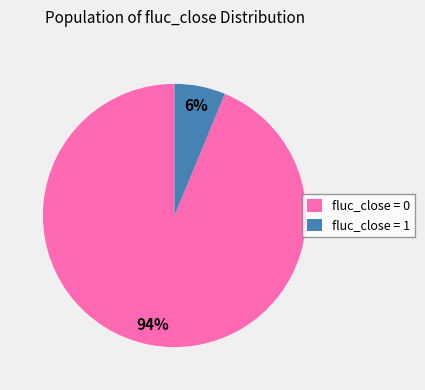

To the nearest percent, what is the combined percentage of fluc_close = 1 and fluc_close = 0?

100%